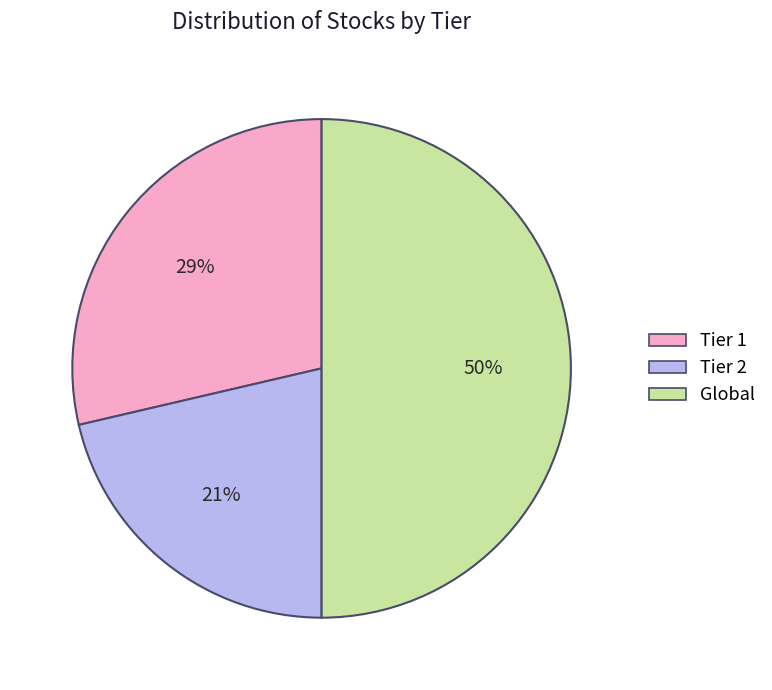

To the nearest percent, what is the difference between the Tier 2 and Global slice percentages?

29%